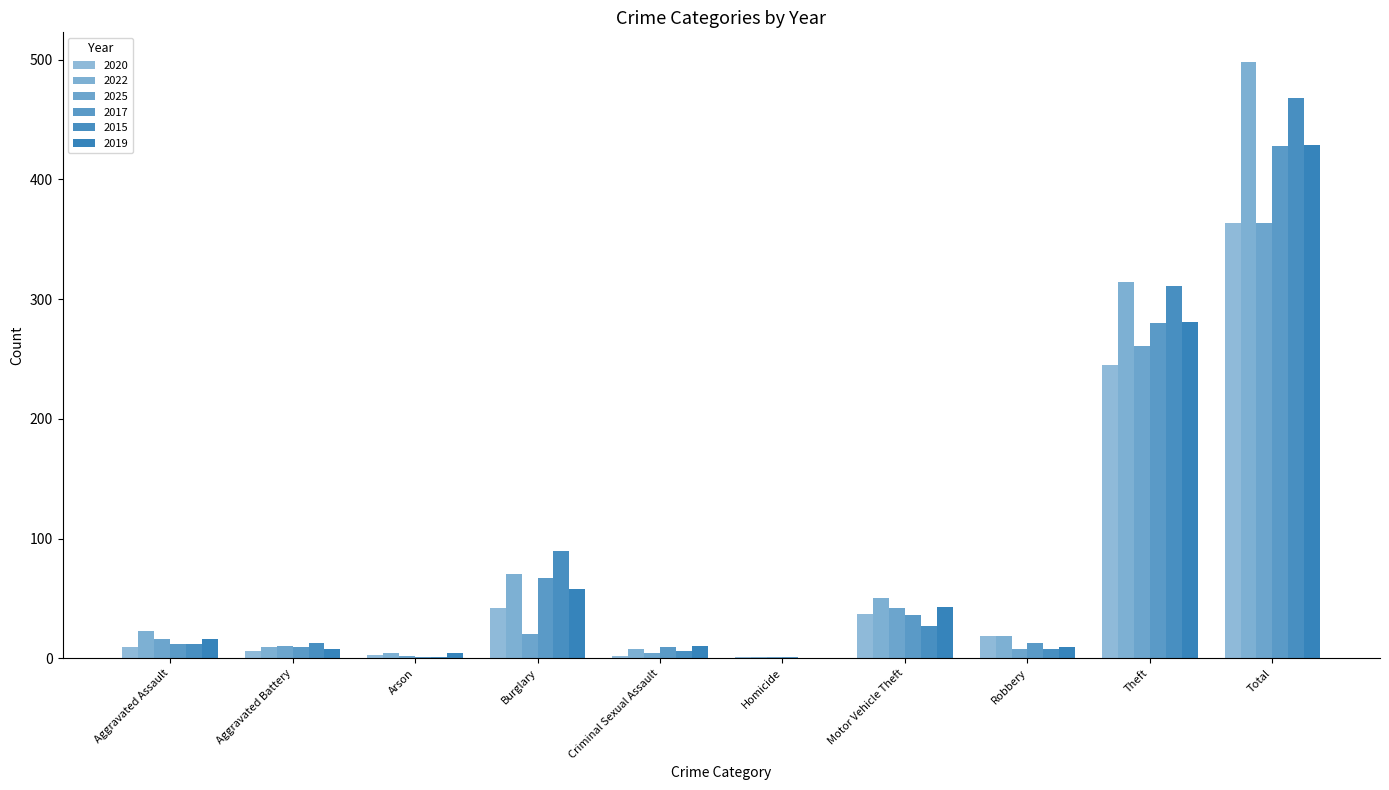

Are the bars grouped side by side (vs. stacked)?

Yes